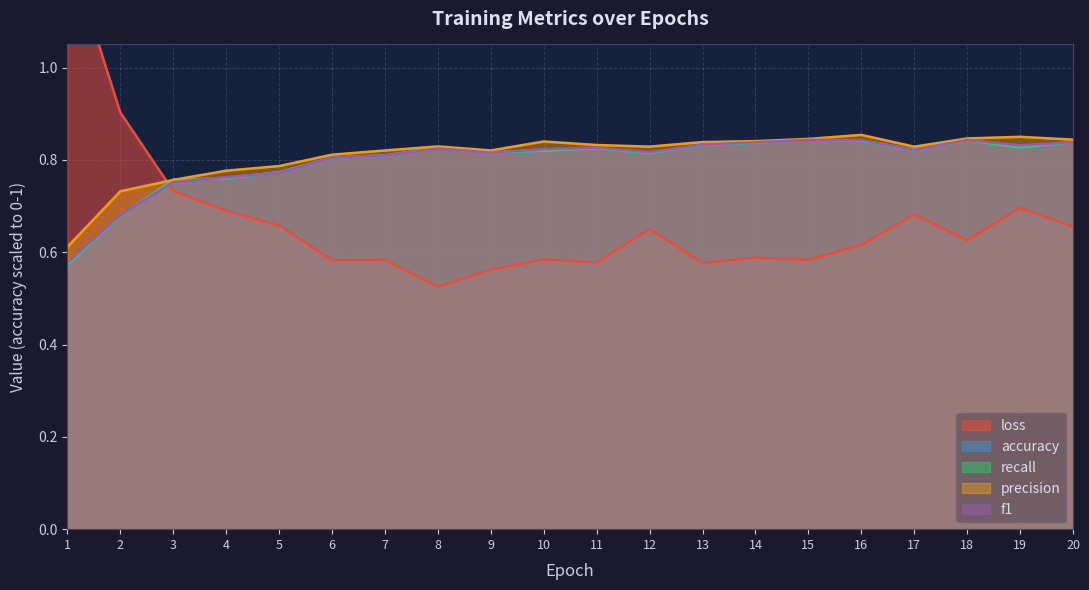

Between 5 and 20, which series saw the biggest shift?

f1